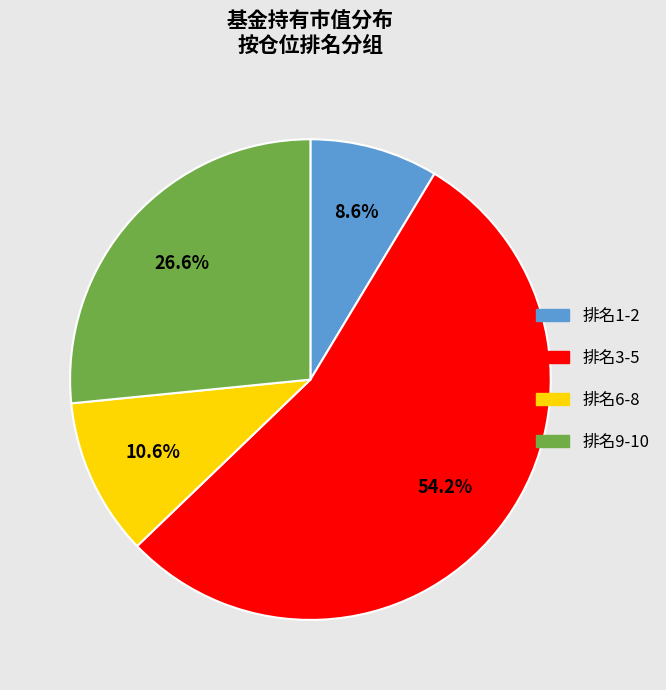

Is there a majority slice in this chart?

Yes